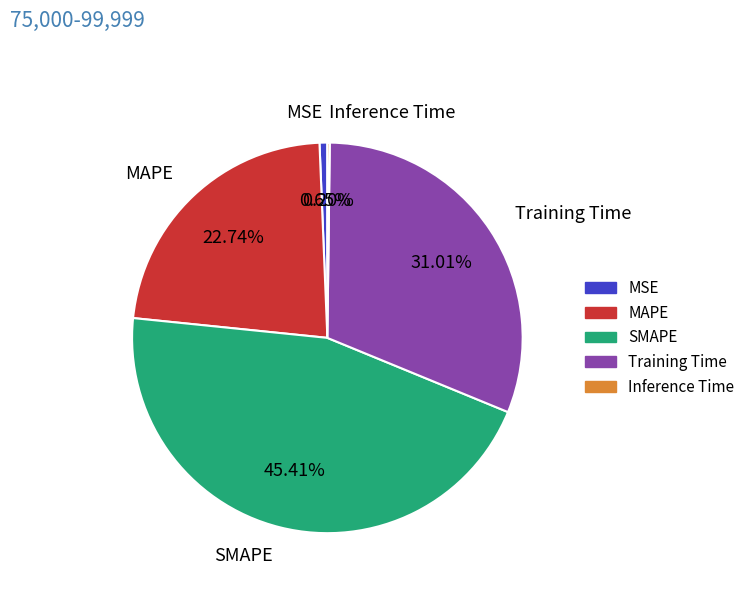

To the nearest percent, what is the combined percentage of MAPE and SMAPE?

68%